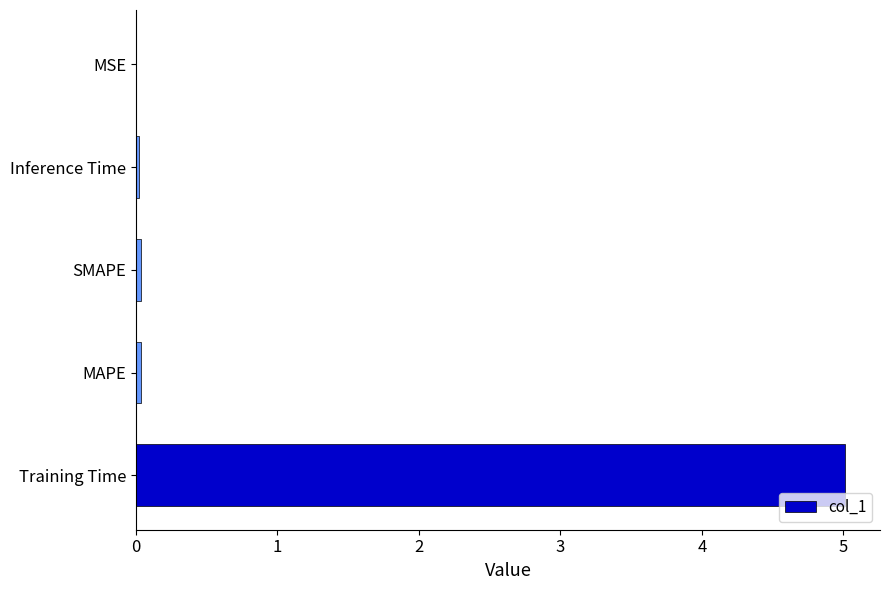

The value at Inference Time is 0.0. True or false?

True